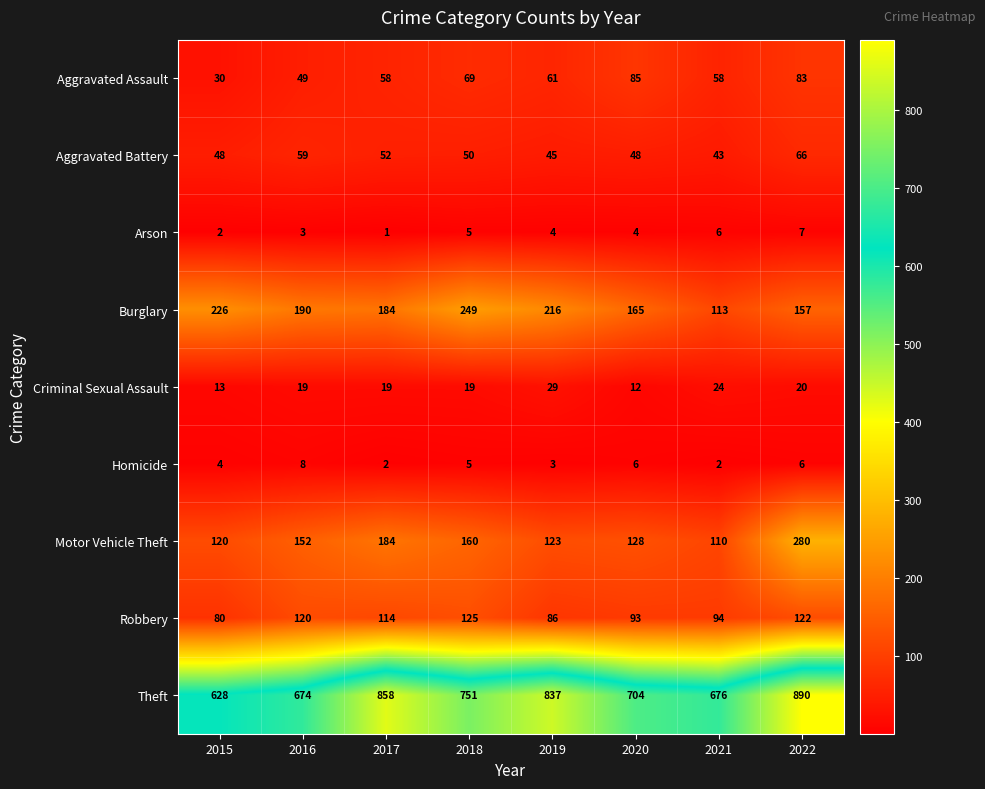

Which category has the lowest value in the Aggravated Battery series?

2021